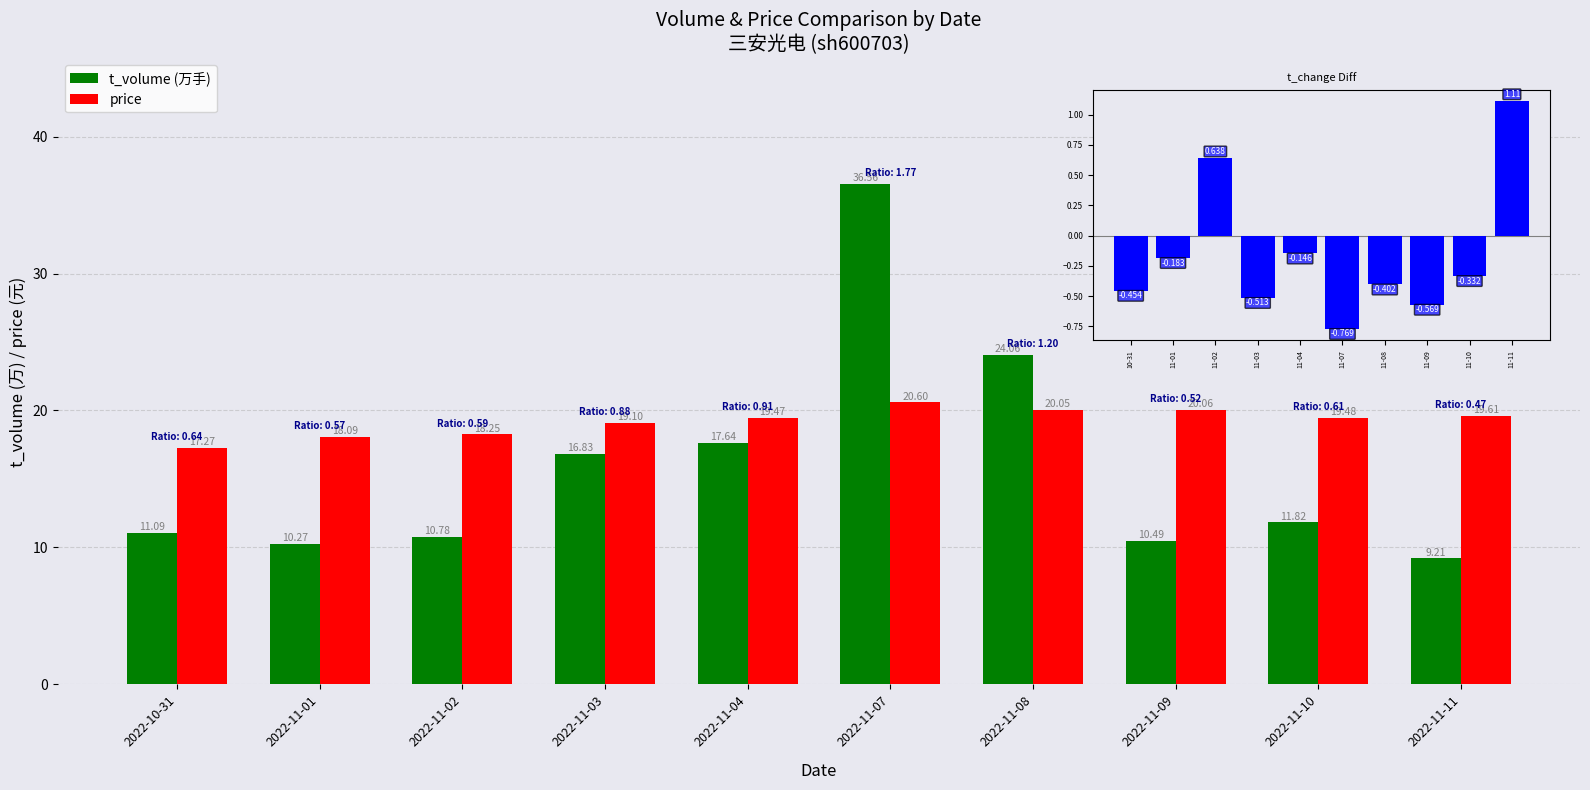

What is the label of the 1st bar from the right?

2022-11-11